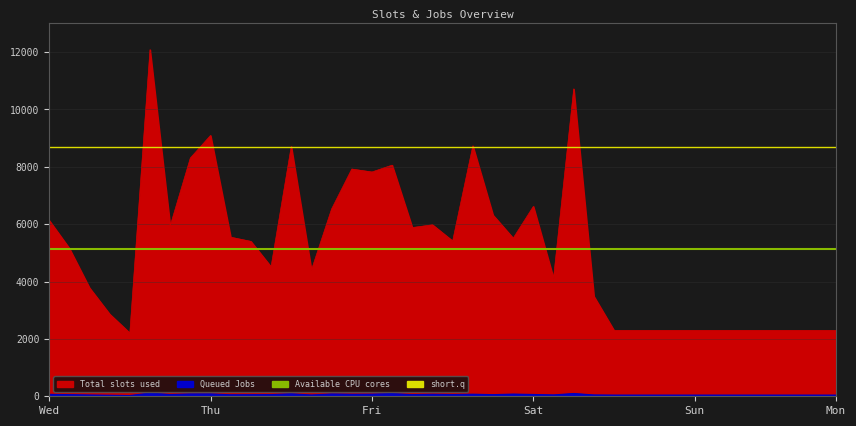

The Available CPU cores series shows 2560.6 at Thu. True or false?

False